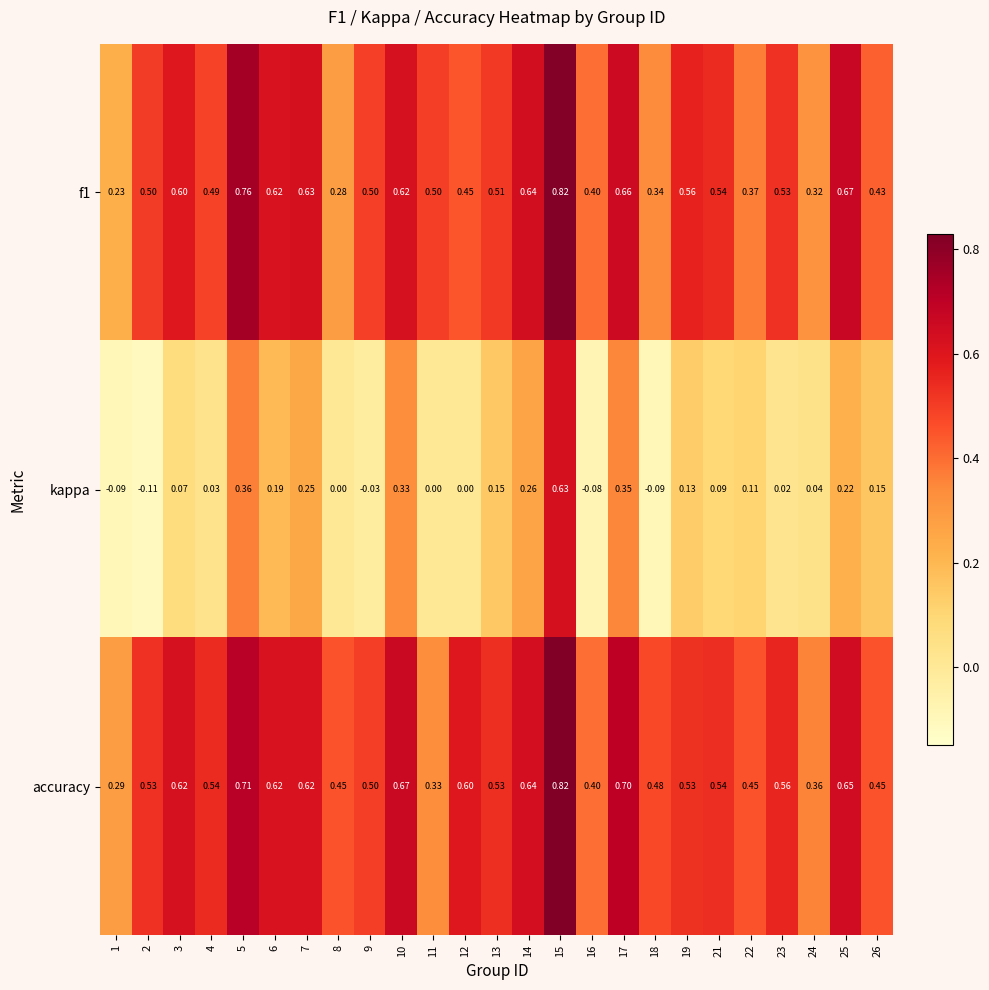

Between 8 and 22, which series saw the biggest shift?

kappa